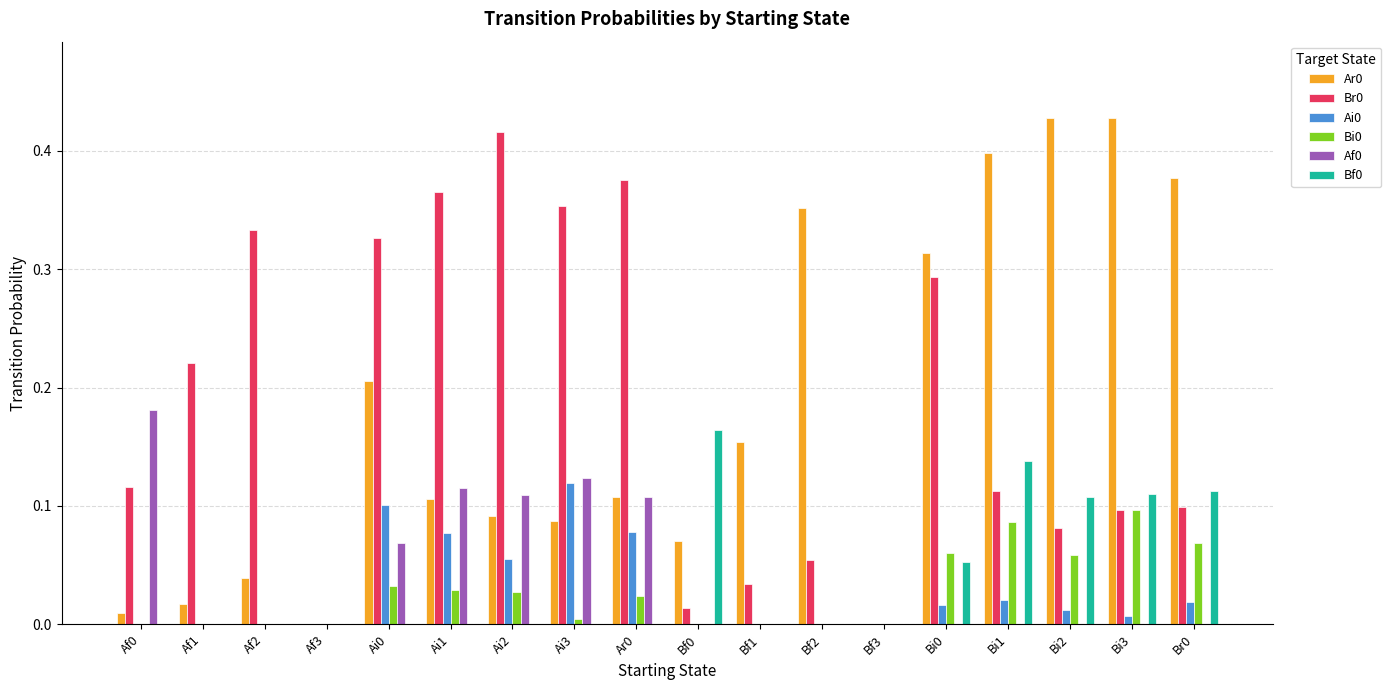

Does the chart contain stacked bars?

No